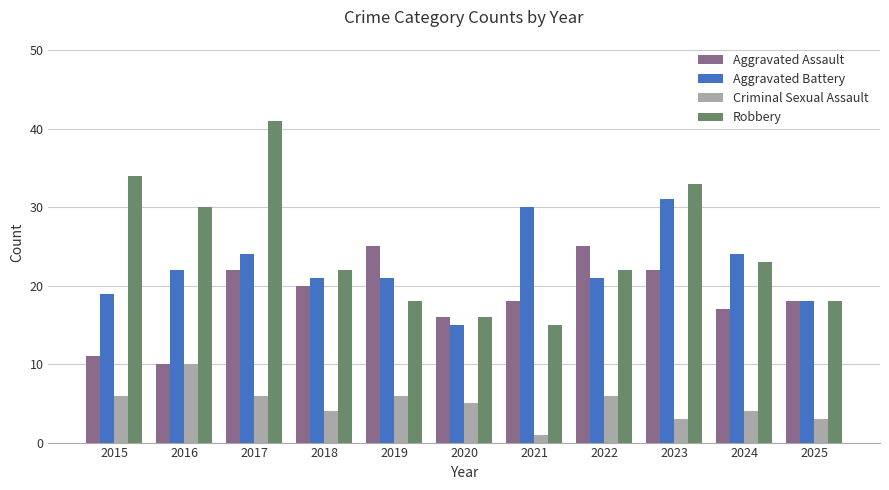

Reading right to left, transcribe all the data shown in this chart.

Aggravated Assault: 18	17	22	25	18	16	25	20	22	10	11
Aggravated Battery: 18	24	31	21	30	15	21	21	24	22	19
Criminal Sexual Assault: 3	4	3	6	1	5	6	4	6	10	6
Robbery: 18	23	33	22	15	16	18	22	41	30	34